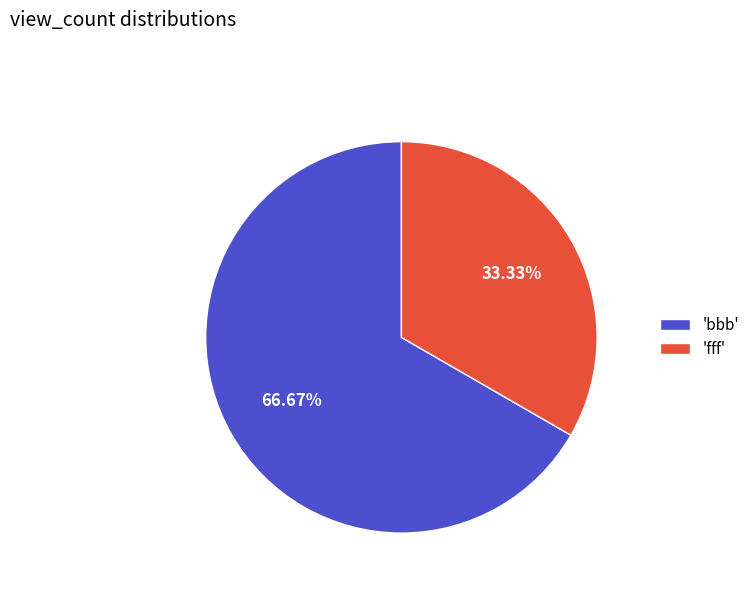

Is the sum of 'fff' and 'bbb' greater than half?

Yes